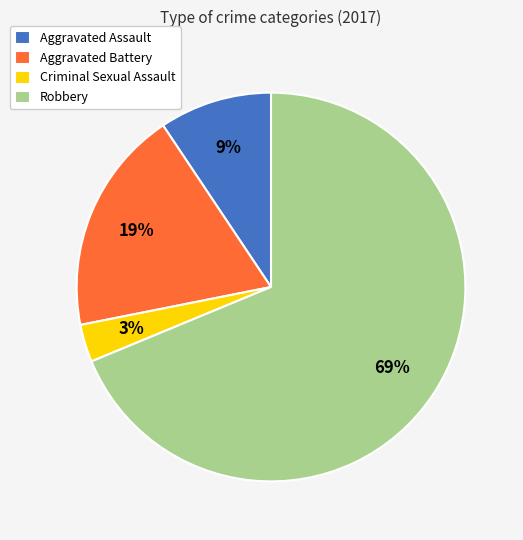

To the nearest percent, what is the average slice percentage?

25%